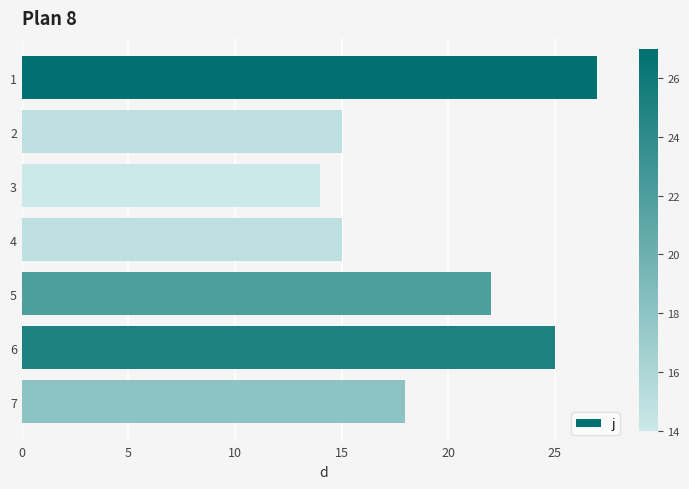

Which label corresponds to the smallest value in the chart?

3